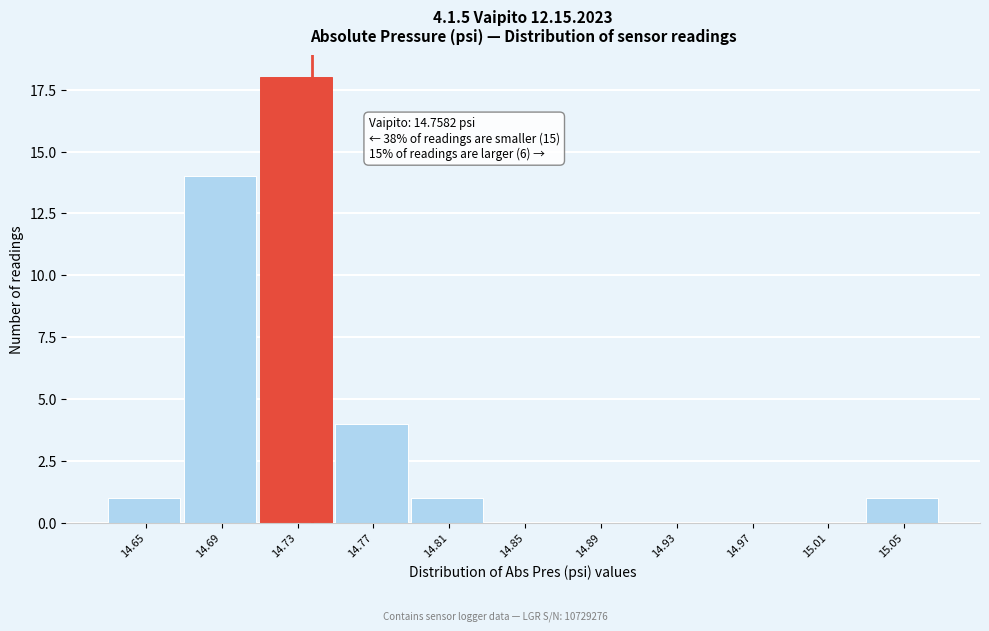

Reading left to right, list all the values displayed in this chart.

14.65=1	14.69=14	14.73=18	14.77=4	14.81=1	14.85=0	14.89=0	14.93=0	14.97=0	15.01=0	15.05=1